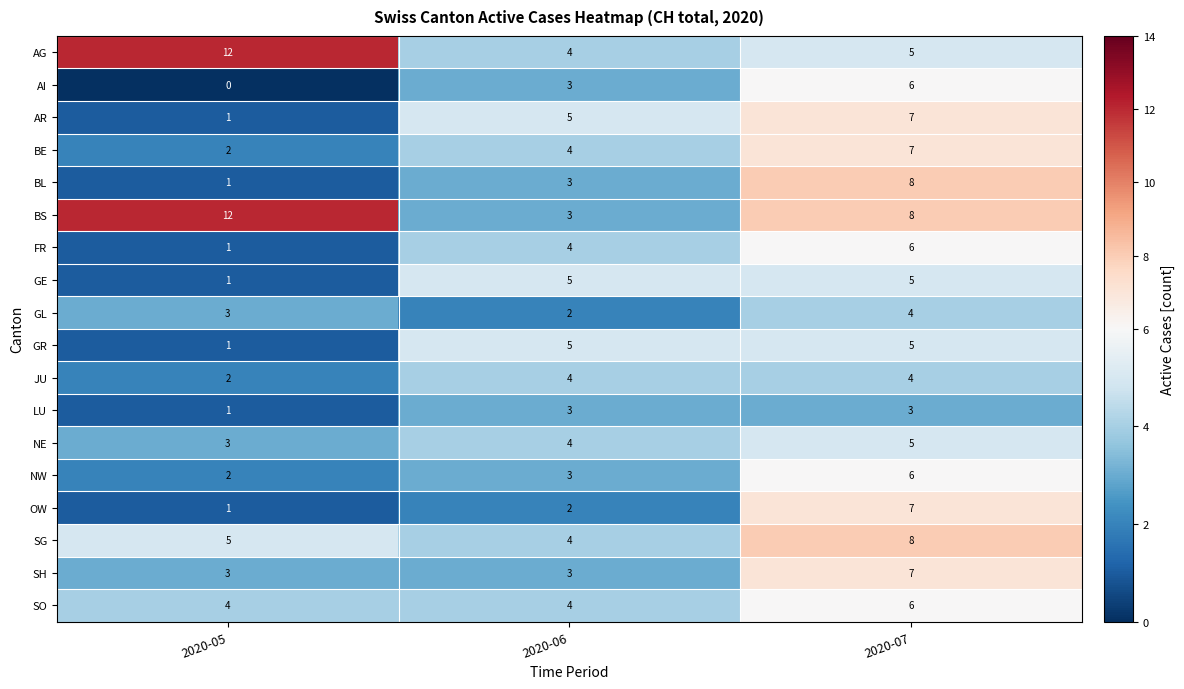

What is the spread (max minus min) of values at 2020-07?

5